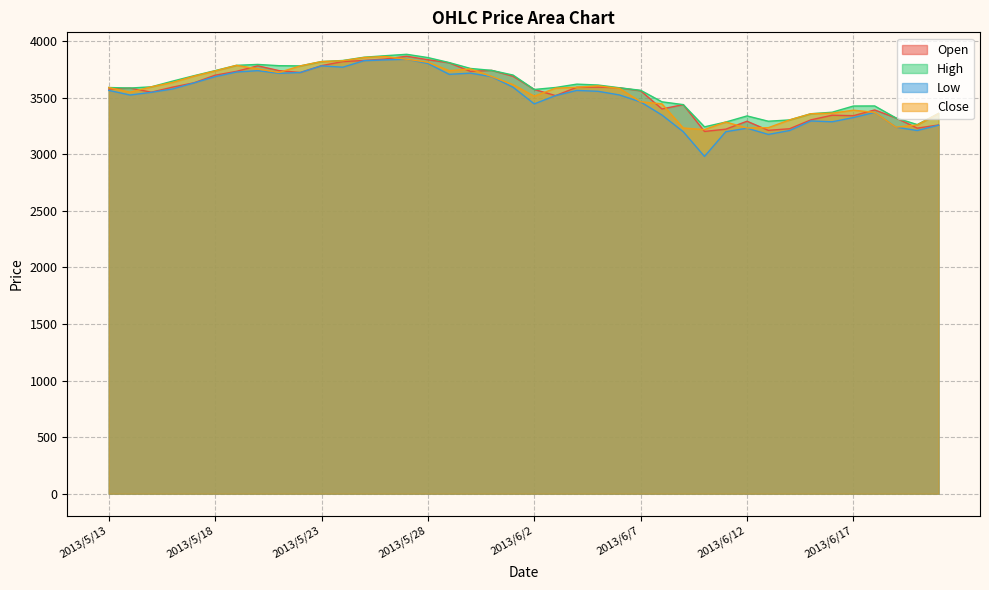

Which series has the largest total across all categories?

High